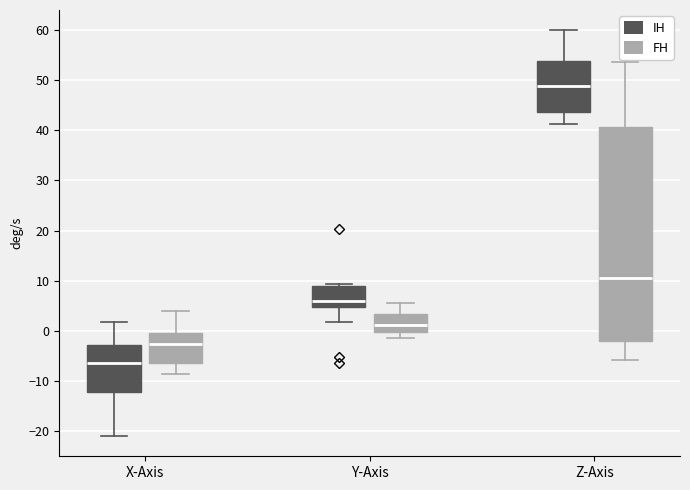

Which box has the lowest median line?

X-Axis (IH)